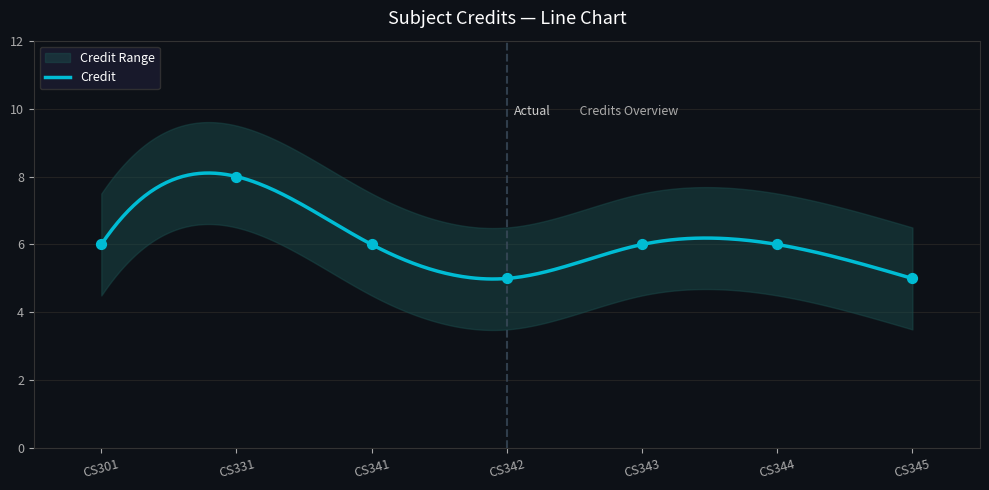

What is the lowest value of the Credit series?

5.0